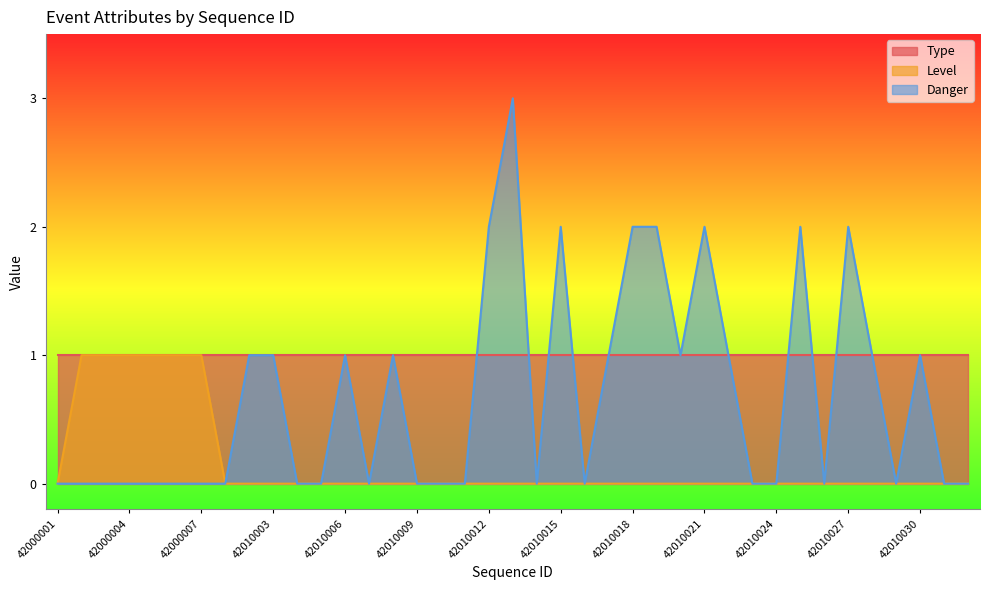

True or false: Danger and Level intersect in this chart.

False